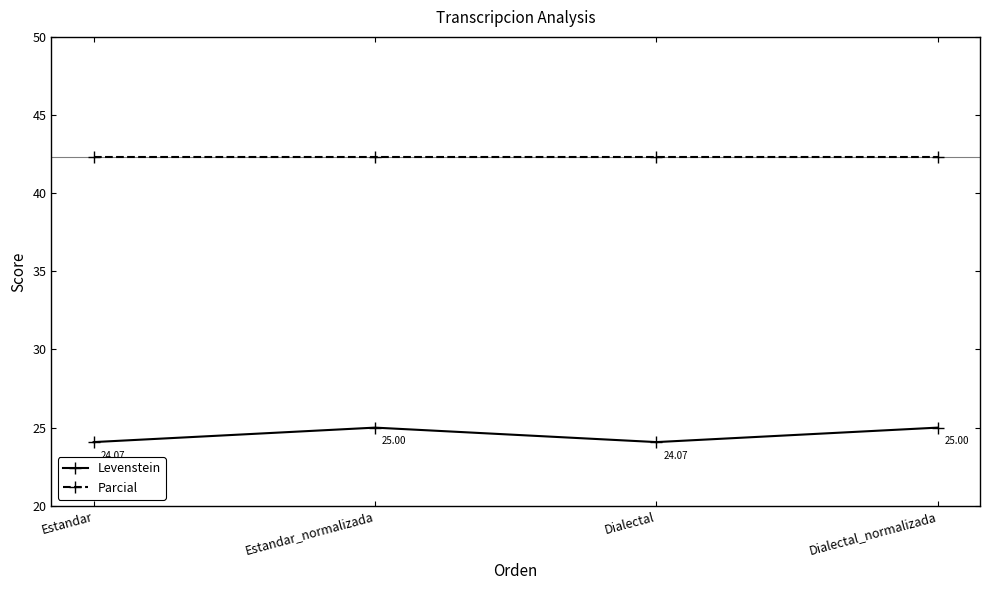

Rank the series by their average value, from lowest to highest.

Levenstein, Parcial